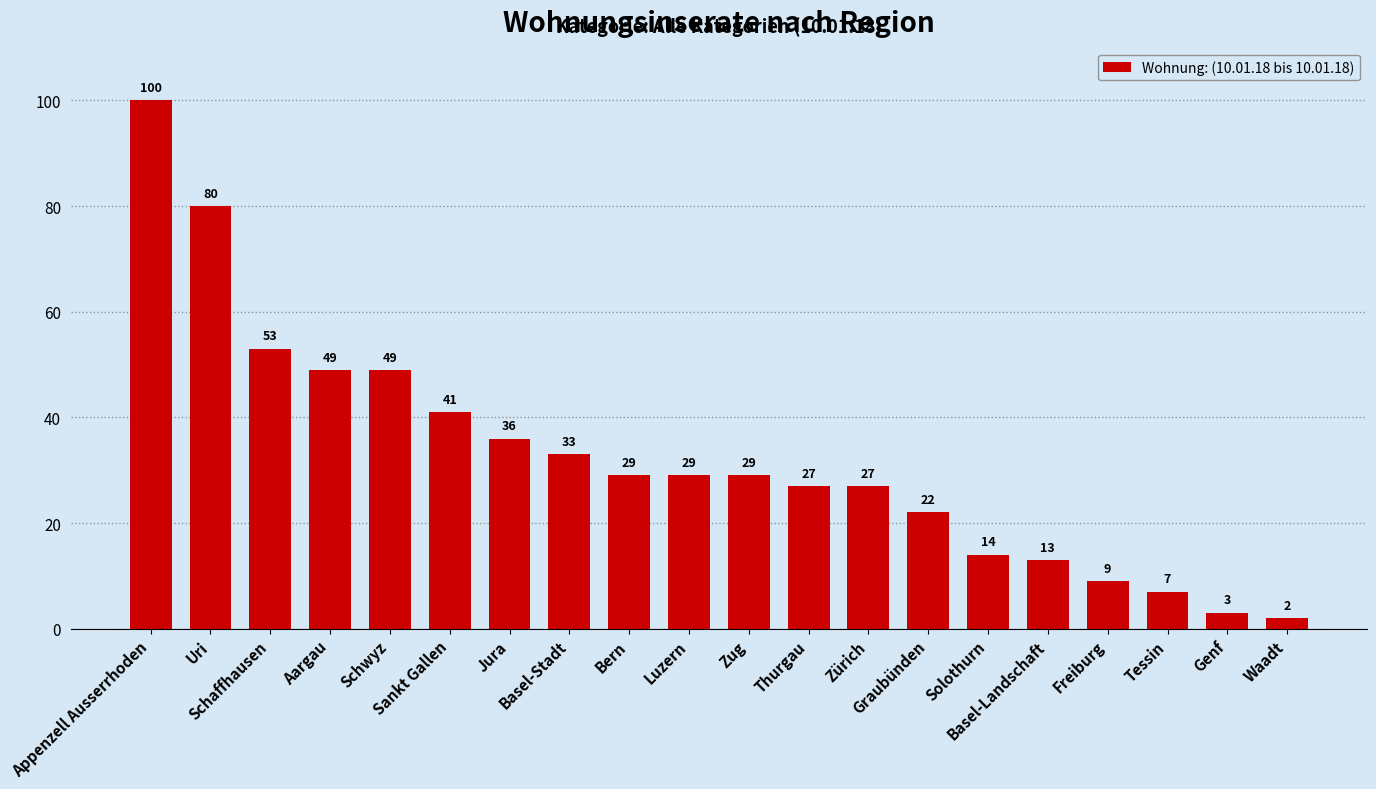

What position from the left is Solothurn?

15